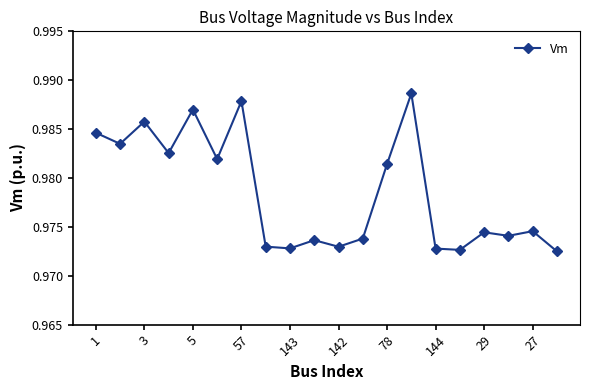

What is the sum of all values?

19.6